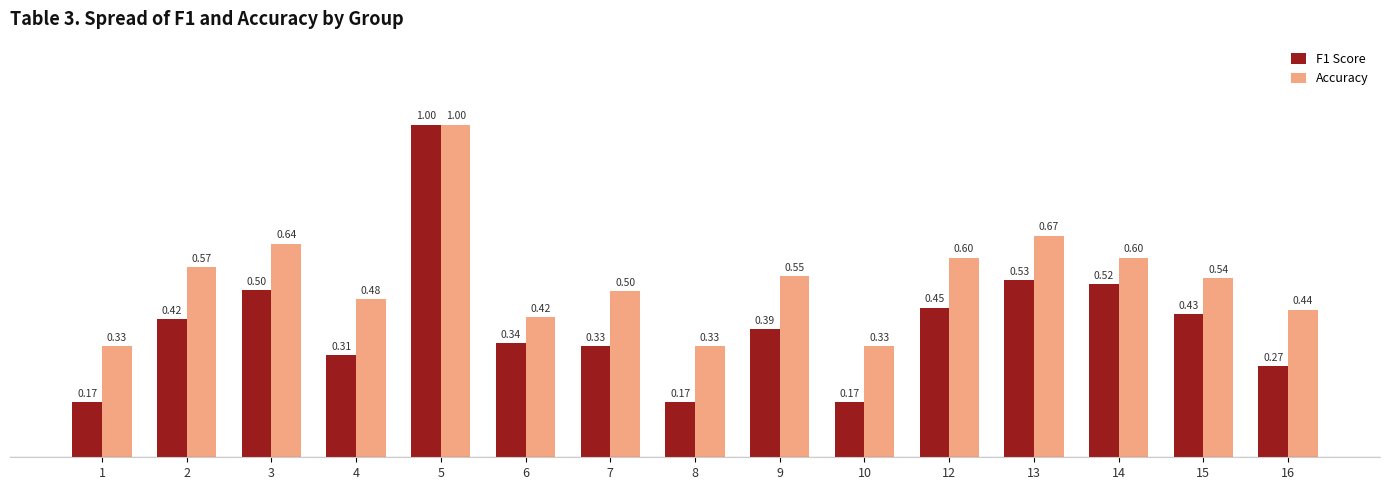

The value of Accuracy at 7 is 0.5. True or false?

True